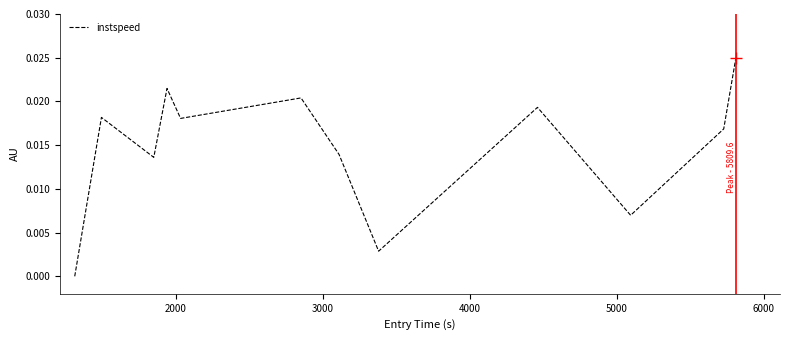

How many lines are shown in the chart?

1